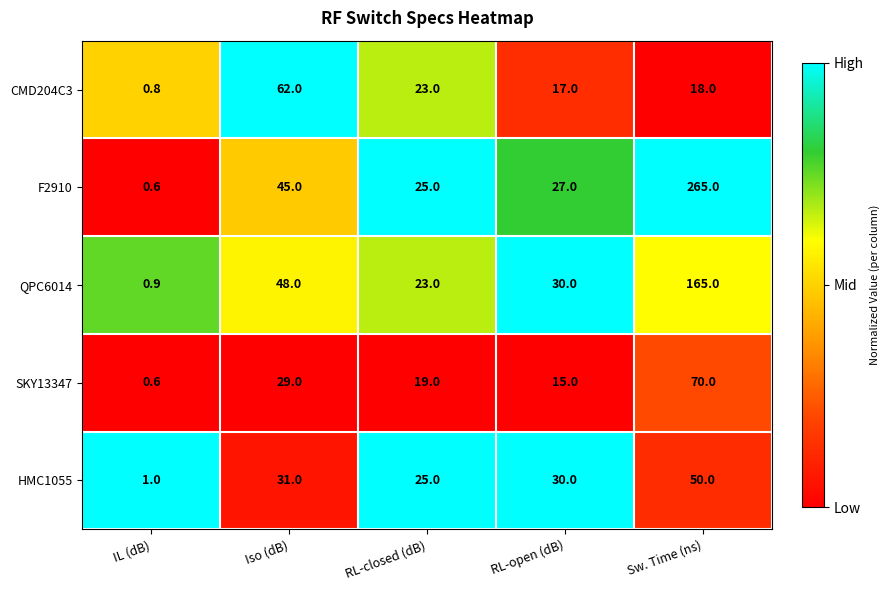

Reading left to right, what are all the values shown in this chart?

CMD204C3: IL (dB)=0.8	Iso (dB)=62.0	RL-closed (dB)=23.0	RL-open (dB)=17.0	Sw. Time (ns)=18.0
F2910: IL (dB)=0.6	Iso (dB)=45.0	RL-closed (dB)=25.0	RL-open (dB)=27.0	Sw. Time (ns)=265.0
QPC6014: IL (dB)=0.9	Iso (dB)=48.0	RL-closed (dB)=23.0	RL-open (dB)=30.0	Sw. Time (ns)=165.0
SKY13347: IL (dB)=0.6	Iso (dB)=29.0	RL-closed (dB)=19.0	RL-open (dB)=15.0	Sw. Time (ns)=70.0
HMC1055: IL (dB)=1.0	Iso (dB)=31.0	RL-closed (dB)=25.0	RL-open (dB)=30.0	Sw. Time (ns)=50.0